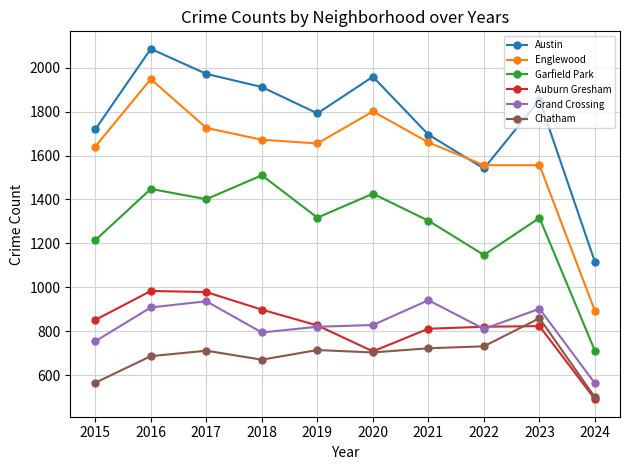

What is the value of the Austin point at the 1st from the left?

1719